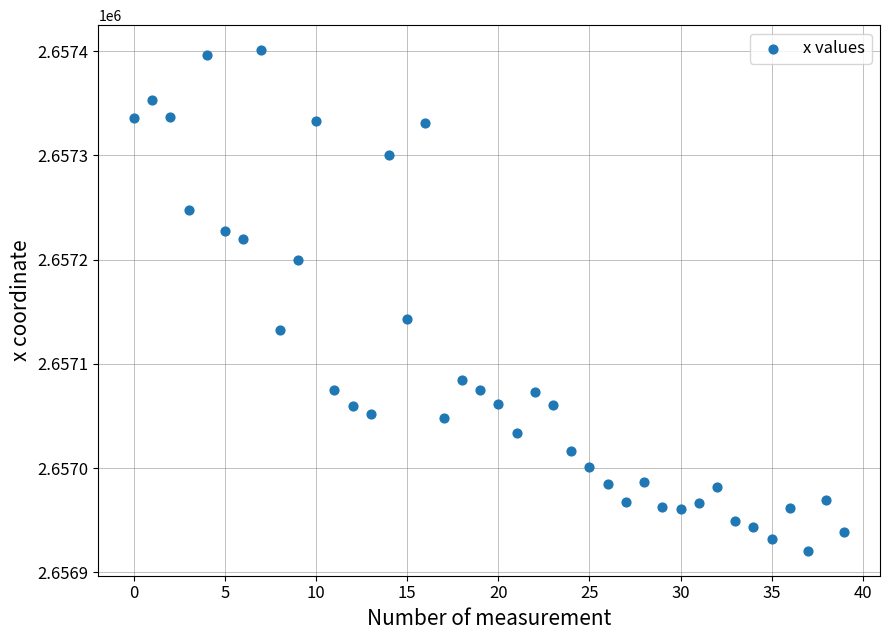

What Y value in the scatter plot is closest to 2657160?

2657143.4